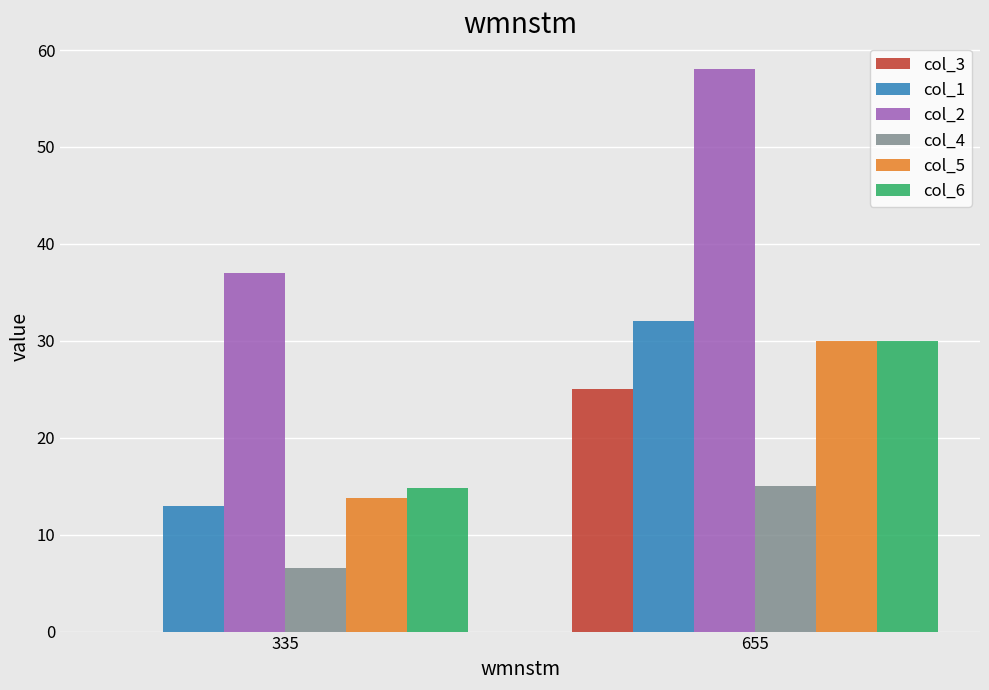

How many groups of bars are there?

2